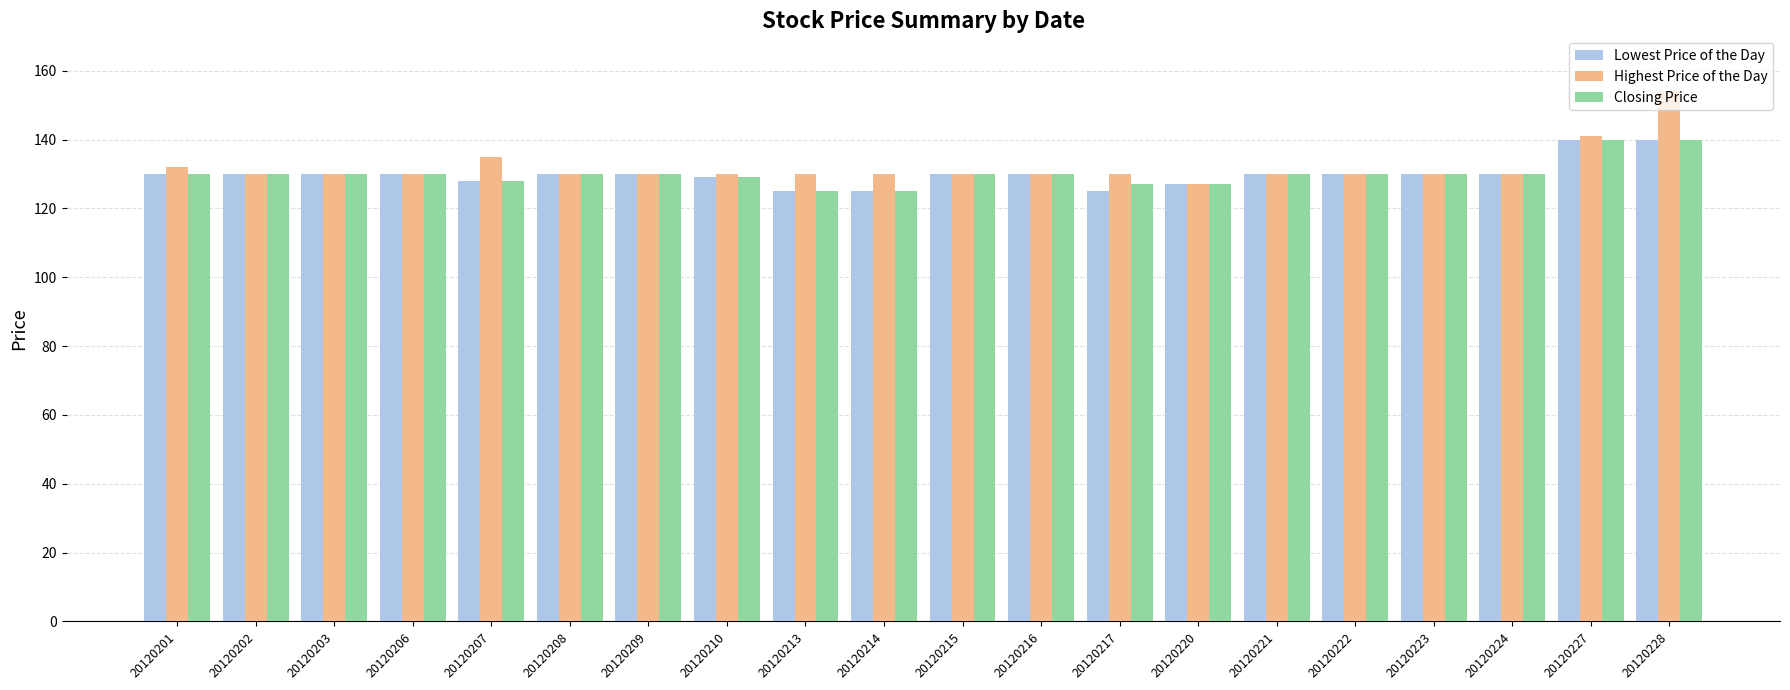

What is the average value of the Highest Price of the Day series?

132